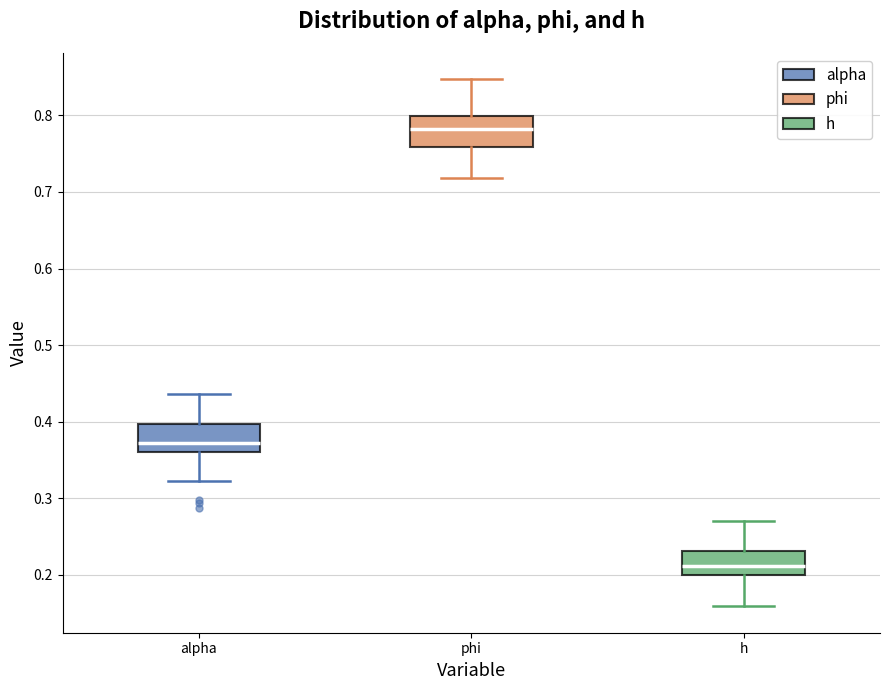

Where does the median line of the box for alpha sit on the y-axis? The values are not printed on the chart, so give them approximately, as read against the axis.

0.37